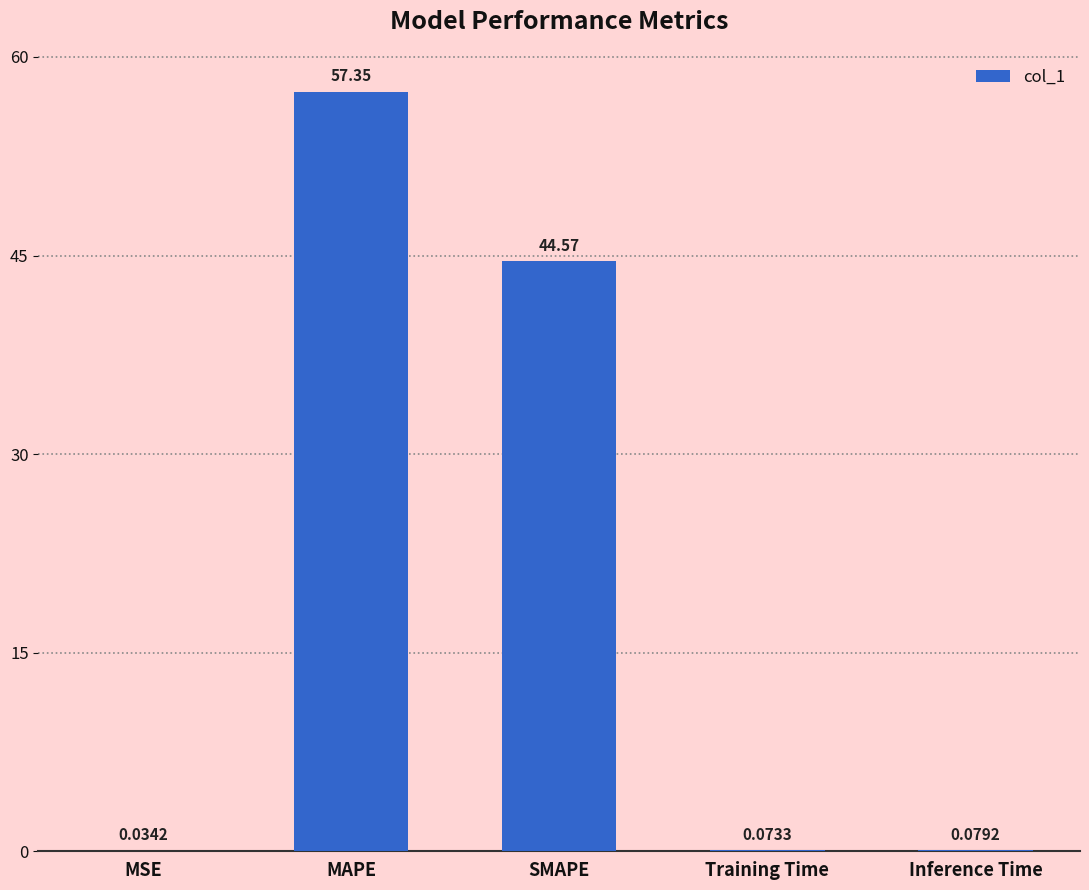

What is the greatest value displayed?

57.4